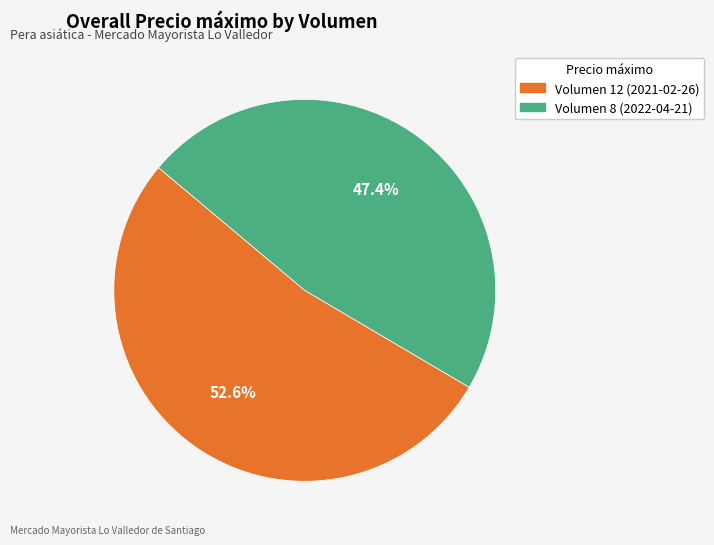

Between Volumen 12 (2021-02-26) and Volumen 8 (2022-04-21), which is larger?

Volumen 12 (2021-02-26)